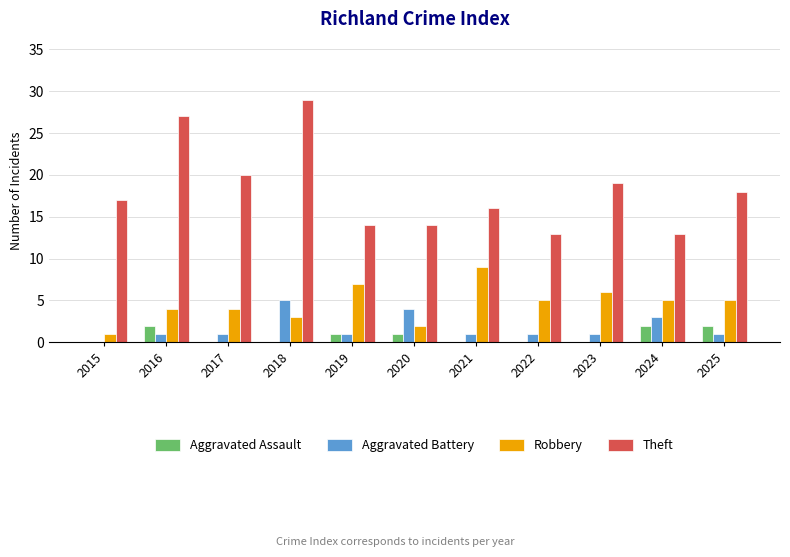

What is the difference between the Theft values at 2015 and 2022?

4